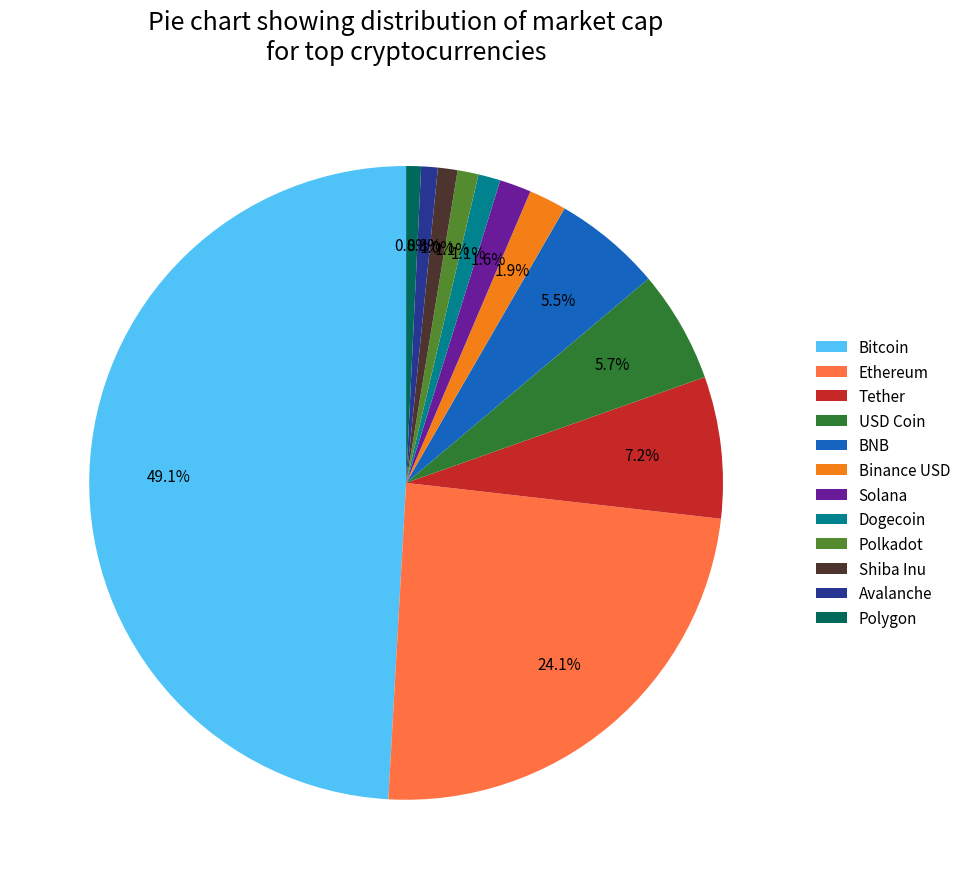

How many segments does this pie chart have?

12